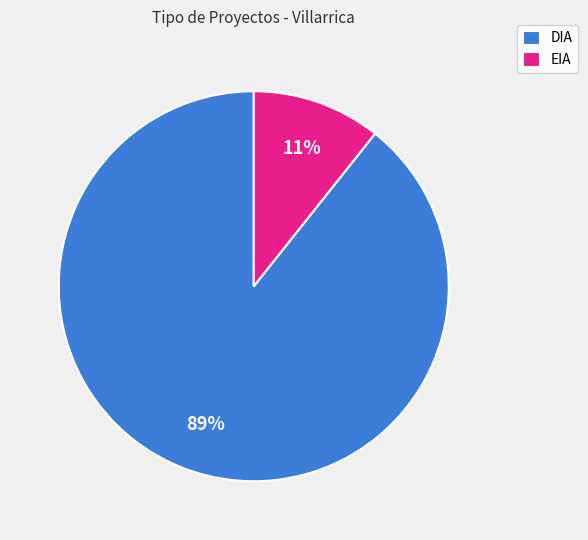

Does any single category account for the majority?

Yes